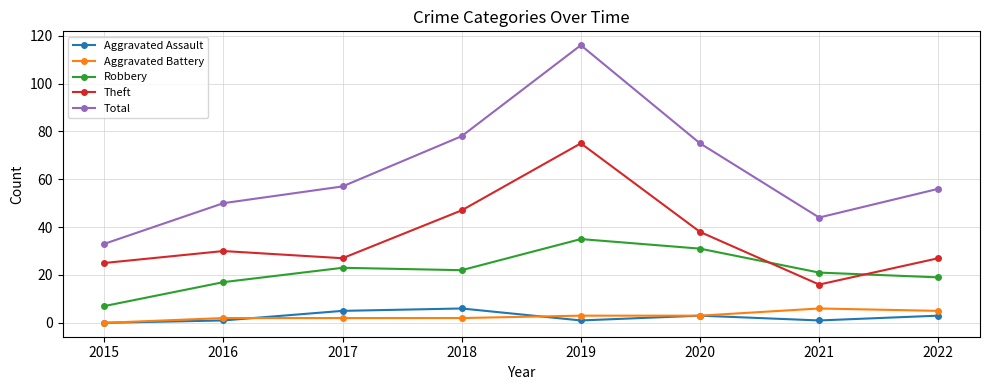

At how many categories does at least one series exceed 30?

8